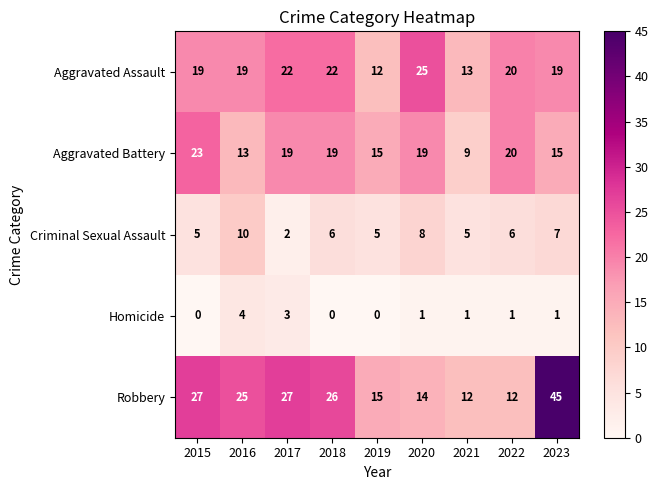

What is the approximate value of Aggravated Assault at 2020, to the nearest 5?

25